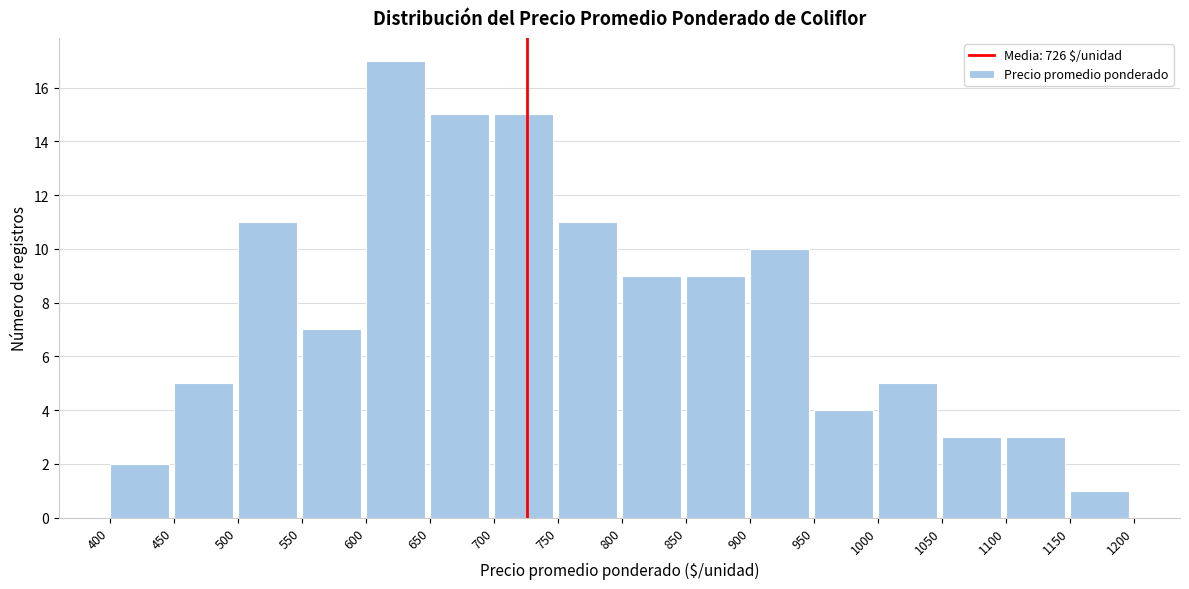

Reading left to right, transcribe this chart: for each bar, give the range it covers on the x-axis and its height. The values are not printed on the chart, so give them approximately, as read against the axis.

400 to 450: 2
450 to 500: 5
500 to 550: 11
550 to 600: 7
600 to 650: 17
650 to 700: 15
700 to 750: 15
750 to 800: 11
800 to 850: 9
850 to 900: 9
900 to 950: 10
950 to 1000: 4
1000 to 1050: 5
1050 to 1100: 3
1100 to 1150: 3
1150 to 1200: 1